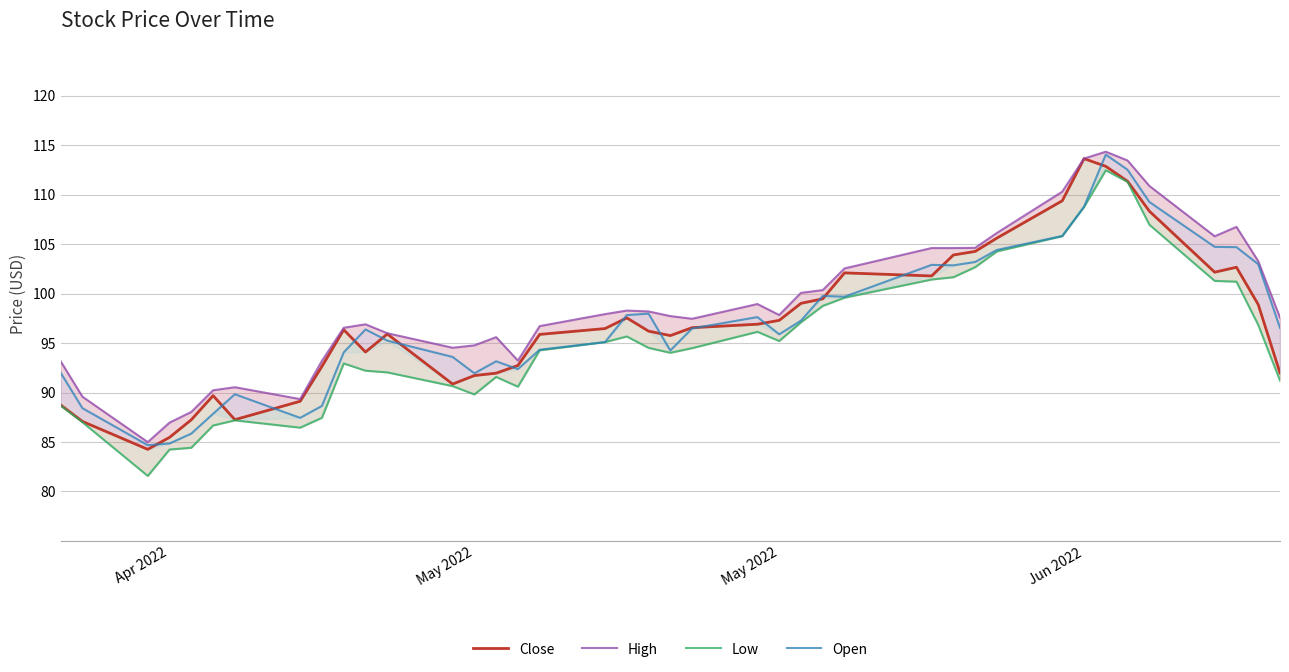

True or false: High and Open cross at least once.

False